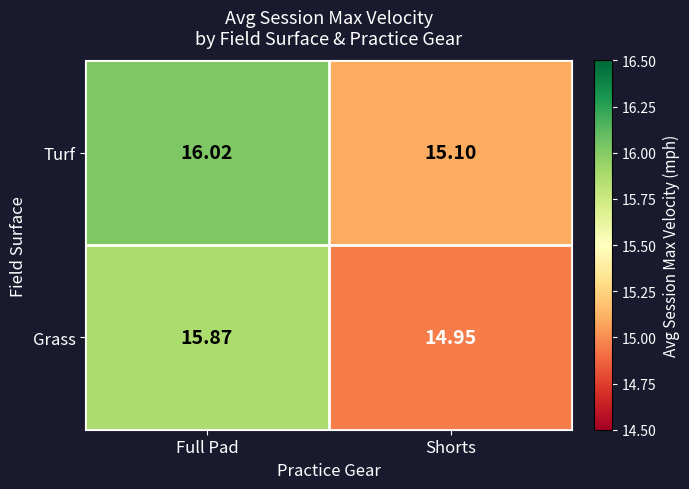

List the series in order of their peak value, highest first.

Turf, Grass